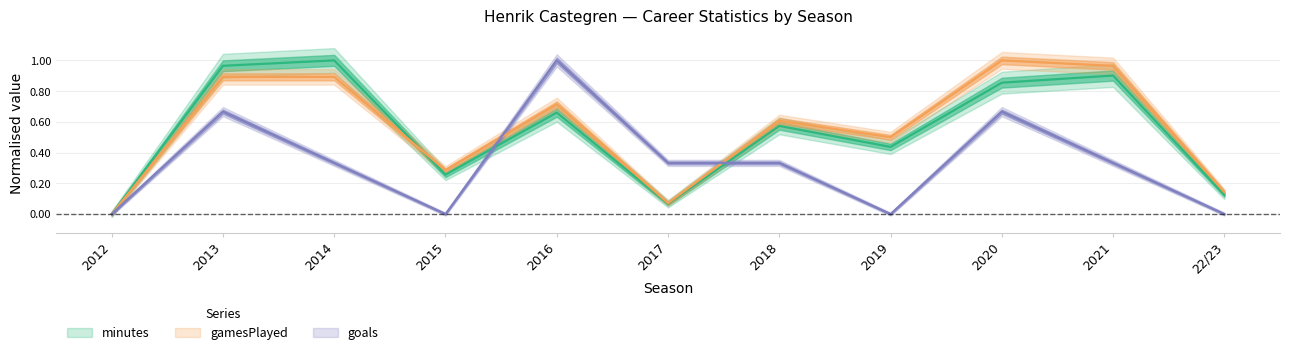

What position from the right is 2021?

2